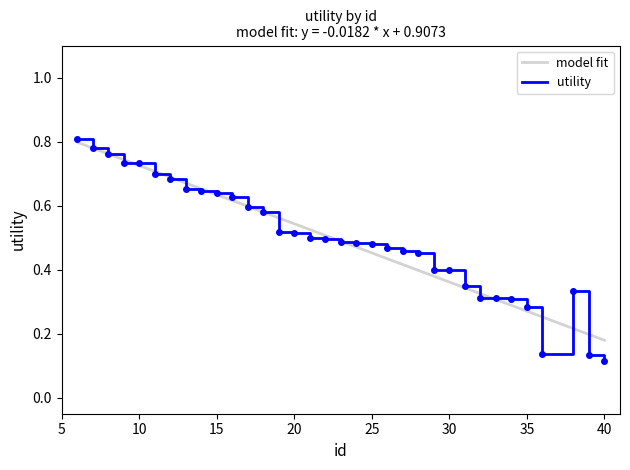

Reading left to right, what are all the values shown in this chart?

0.8	0.8	0.8	0.7	0.7	0.7	0.7	0.7	0.6	0.6	0.6	0.6	0.6	0.5	0.5	0.5	0.5	0.5	0.5	0.5	0.5	0.5	0.5	0.4	0.4	0.3	0.3	0.3	0.3	0.3	0.1	0.3	0.1	0.1